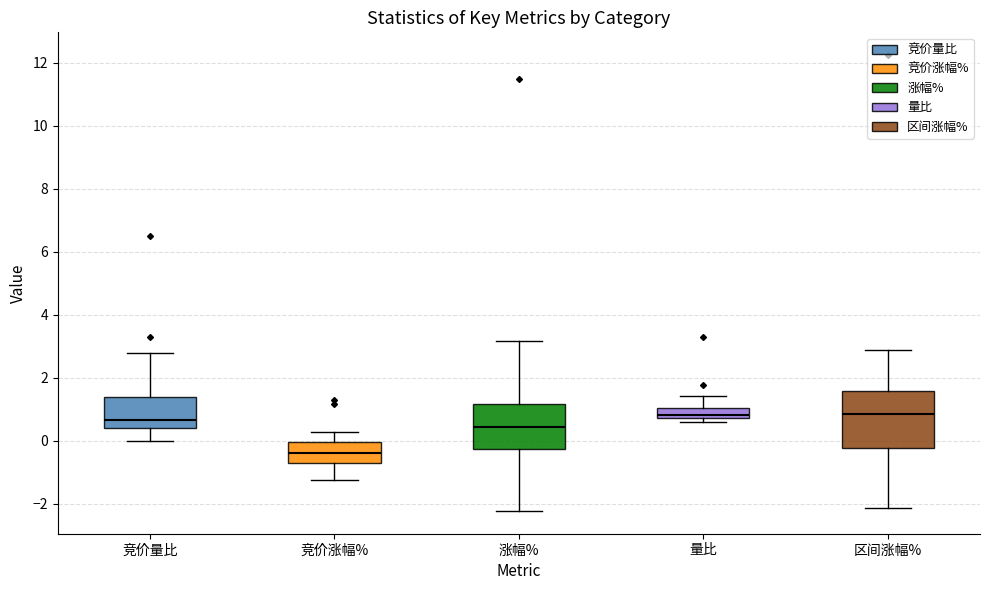

Reading left to right, transcribe this box plot: for each box, give where its median line is, the range the box spans, and where its two whiskers end, as read against the y-axis. The values are not printed on the chart, so give them approximately, as read against the axis.

竞价量比: median 0.6, box 0.4 to 1.4, whiskers 0.0 to 2.8
竞价涨幅%: median -0.4, box -0.6 to 0.0, whiskers -1.2 to 0.2
涨幅%: median 0.4, box -0.2 to 1.2, whiskers -2.2 to 3.2
量比: median 0.8 (just above the box's lower edge), box 0.8 to 1.0, whiskers 0.6 to 1.4
区间涨幅%: median 0.8, box -0.2 to 1.6, whiskers -2.2 to 2.8